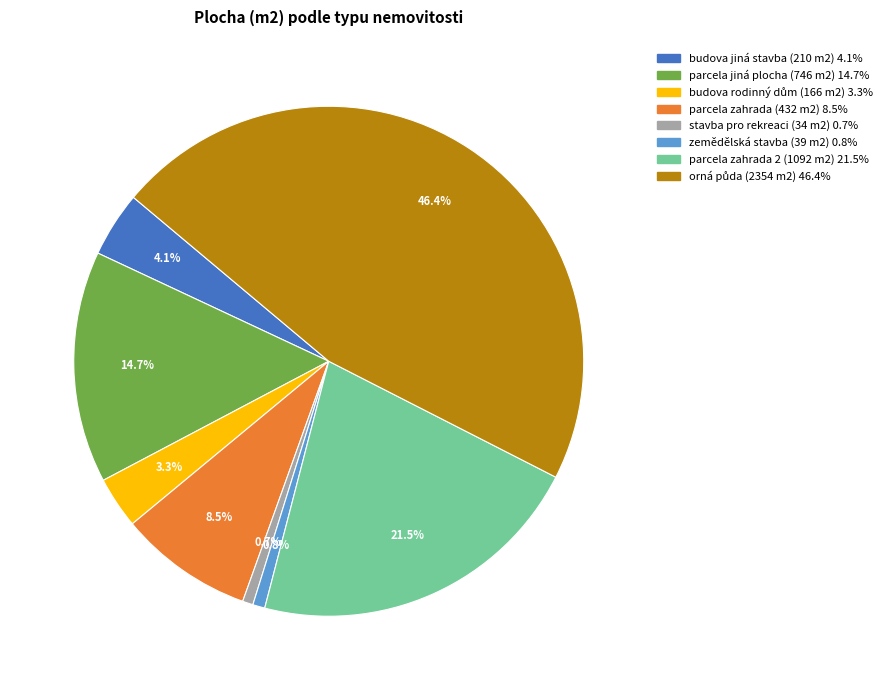

Which has a higher value, zemědělská stavba (39 m2) or parcela jiná plocha (746 m2)?

parcela jiná plocha (746 m2)